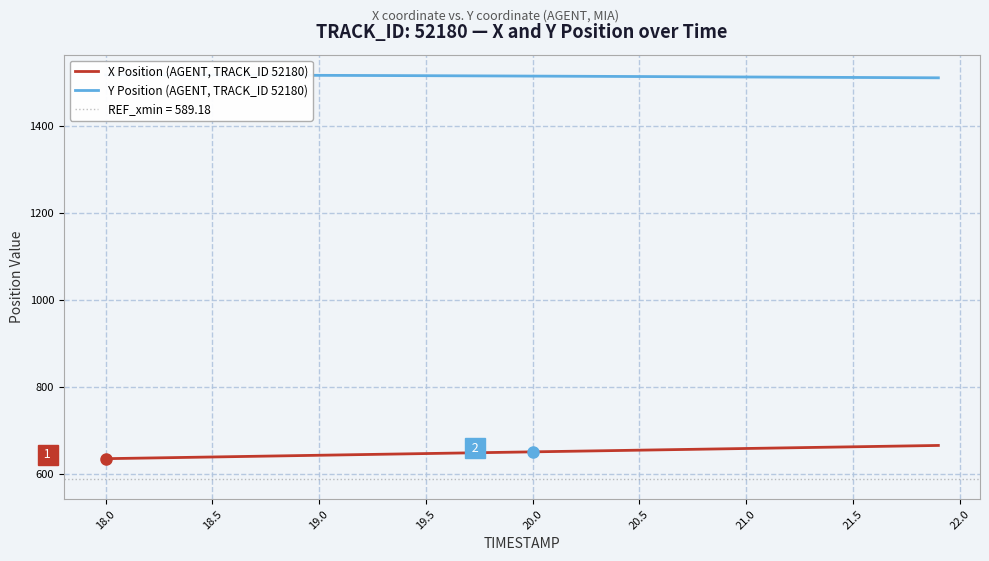

What is the highest value of the X Position (AGENT, TRACK_ID 52180) series?

666.5